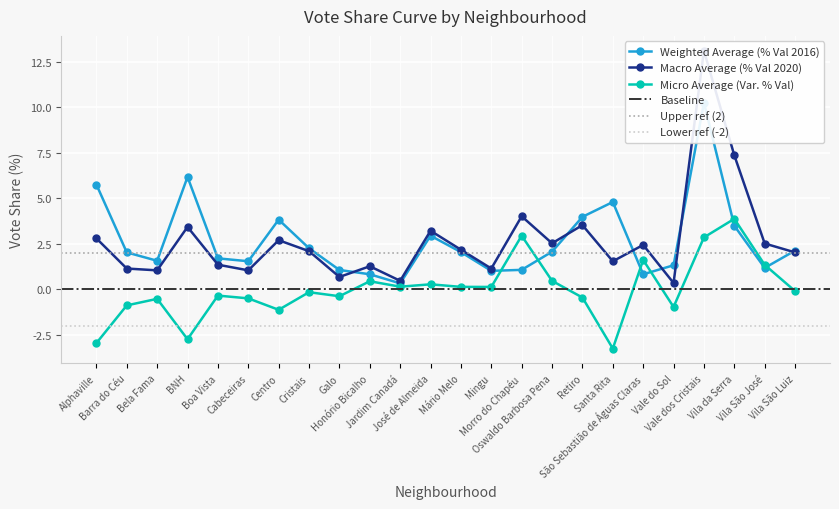

What is the label of the 5th point from the left?

Boa Vista